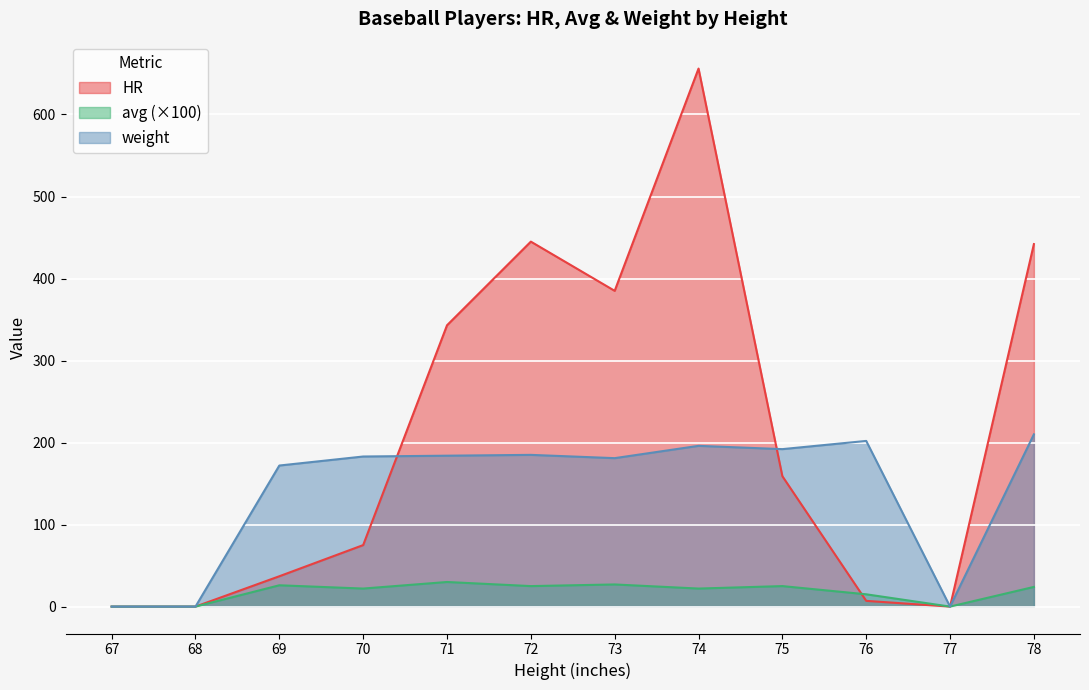

At which label does weight first exceed 184?

72